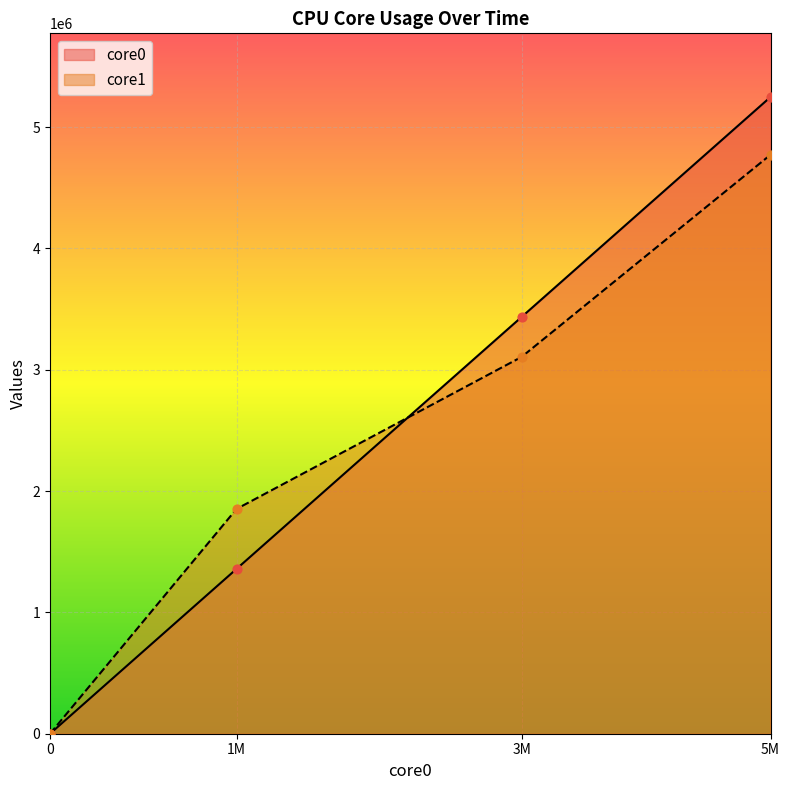

Which series contains the lowest Y value?

core0